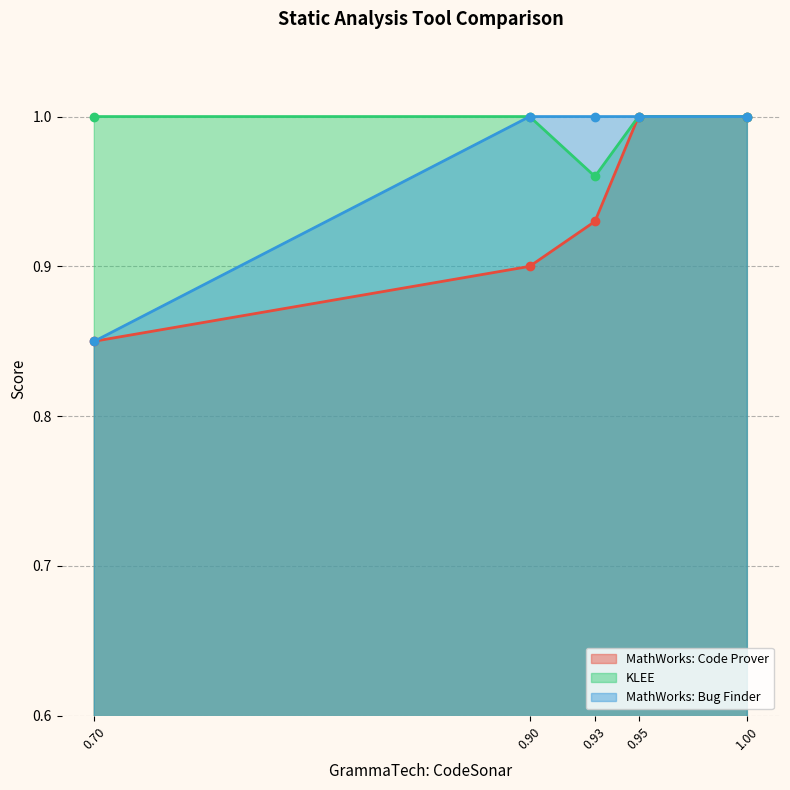

True or false: MathWorks: Code Prover and KLEE intersect in this chart.

False